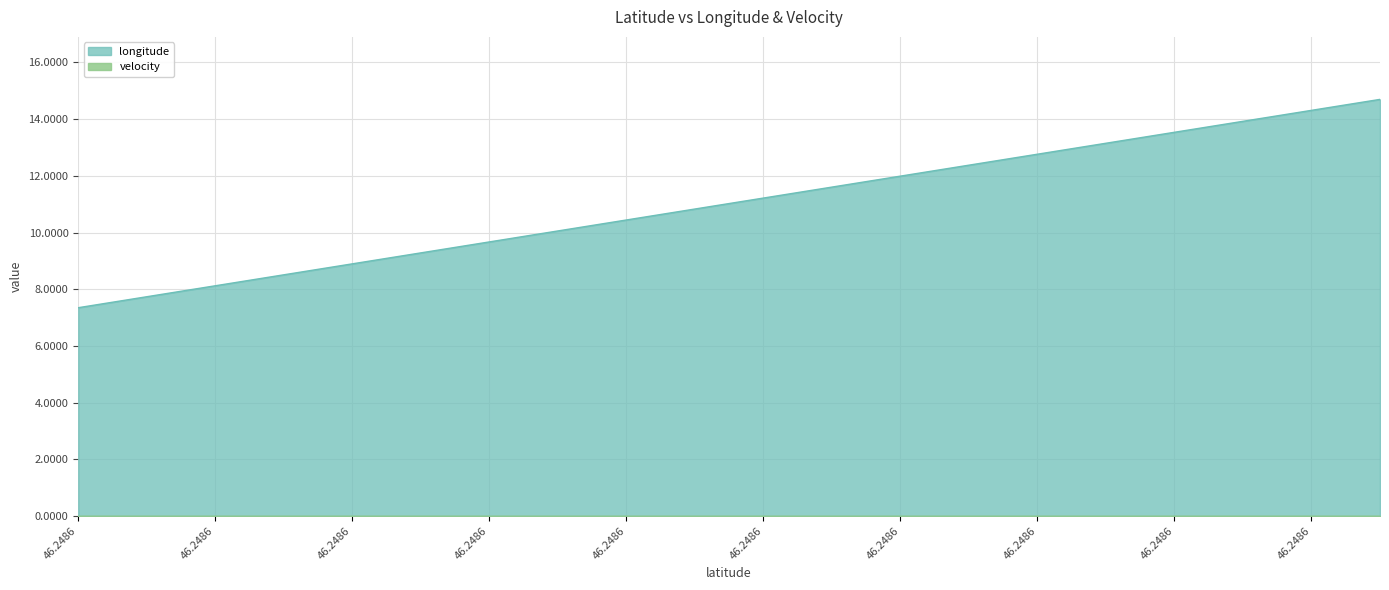

Is it true that longitude equals 12.6 at 46.2485957?

False